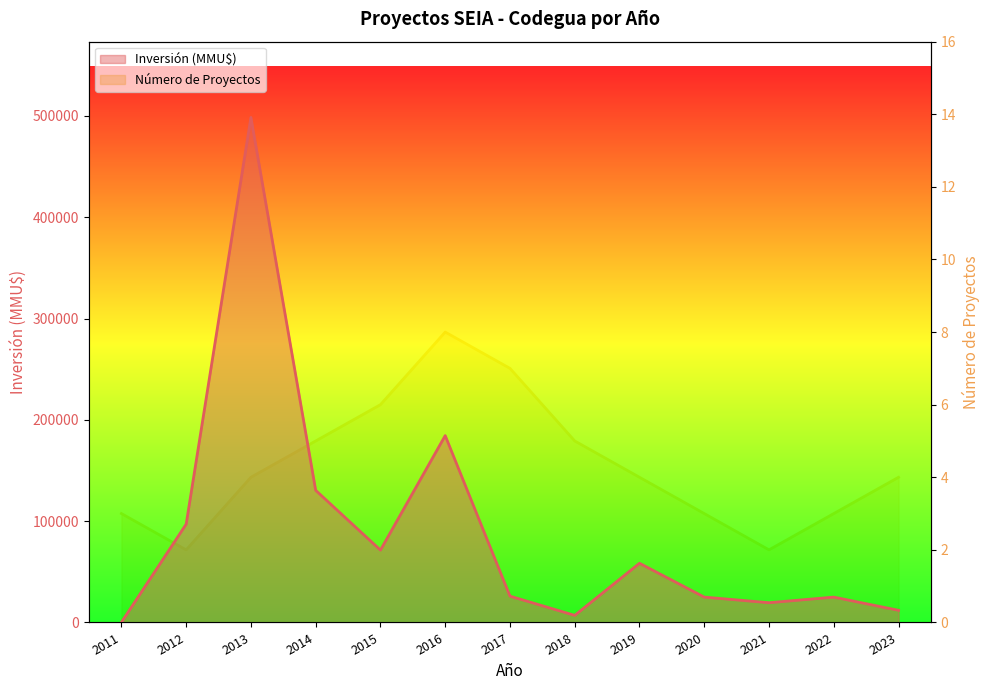

Reading left to right, extract all data points from this chart.

Número de Proyectos: 2011=3	2012=2	2013=4	2014=5	2015=6	2016=8	2017=7	2018=5	2019=4	2020=3	2021=2	2022=3	2023=4
Inversión (MMU$): 2011=159	2012=97042	2013=498537	2014=130447	2015=71437	2016=184437	2017=26000	2018=7000	2019=58437	2020=25040	2021=19500	2022=25030	2023=12000